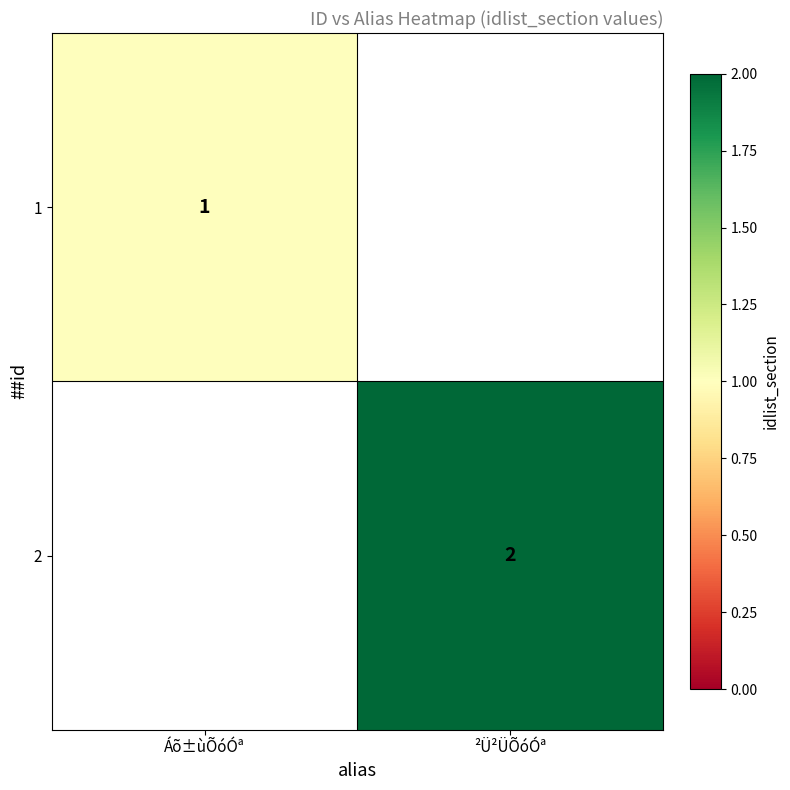

Is the value of 2 at ²Ü²ÜÕóÓª greater than the value of 1 at Áõ±ùÕóÓª?

Yes